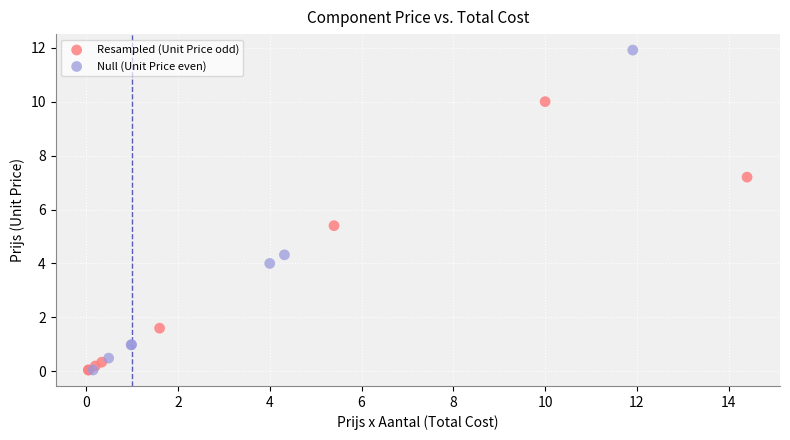

Which series contains the highest Y value?

Null (Unit Price even)